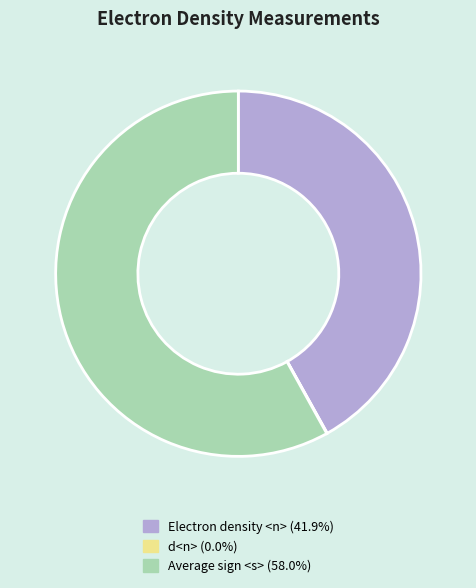

Is there any slice that represents more than half of the pie?

Yes